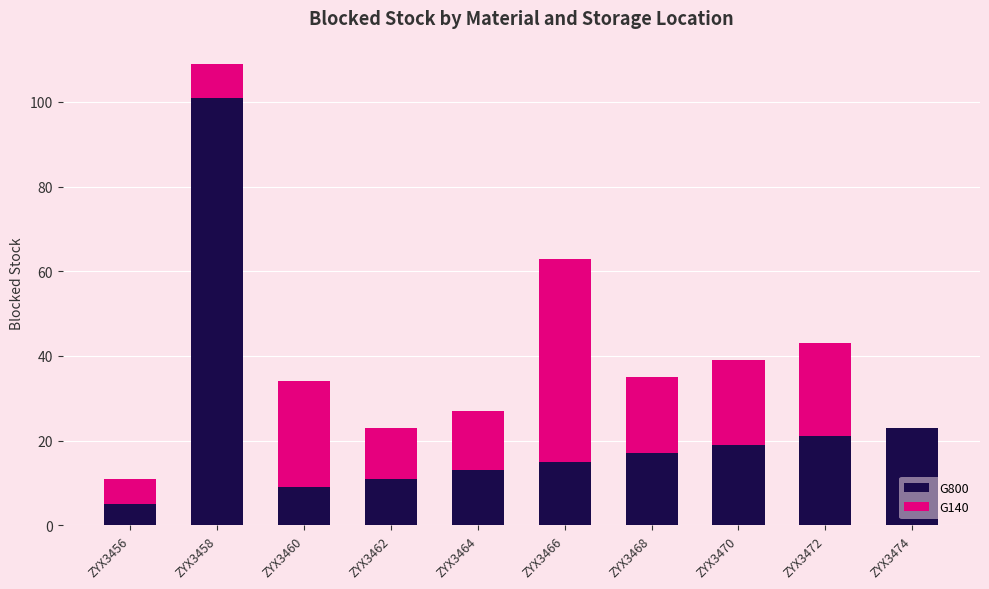

Is it true that G800 equals 21 at ZYX3472?

True